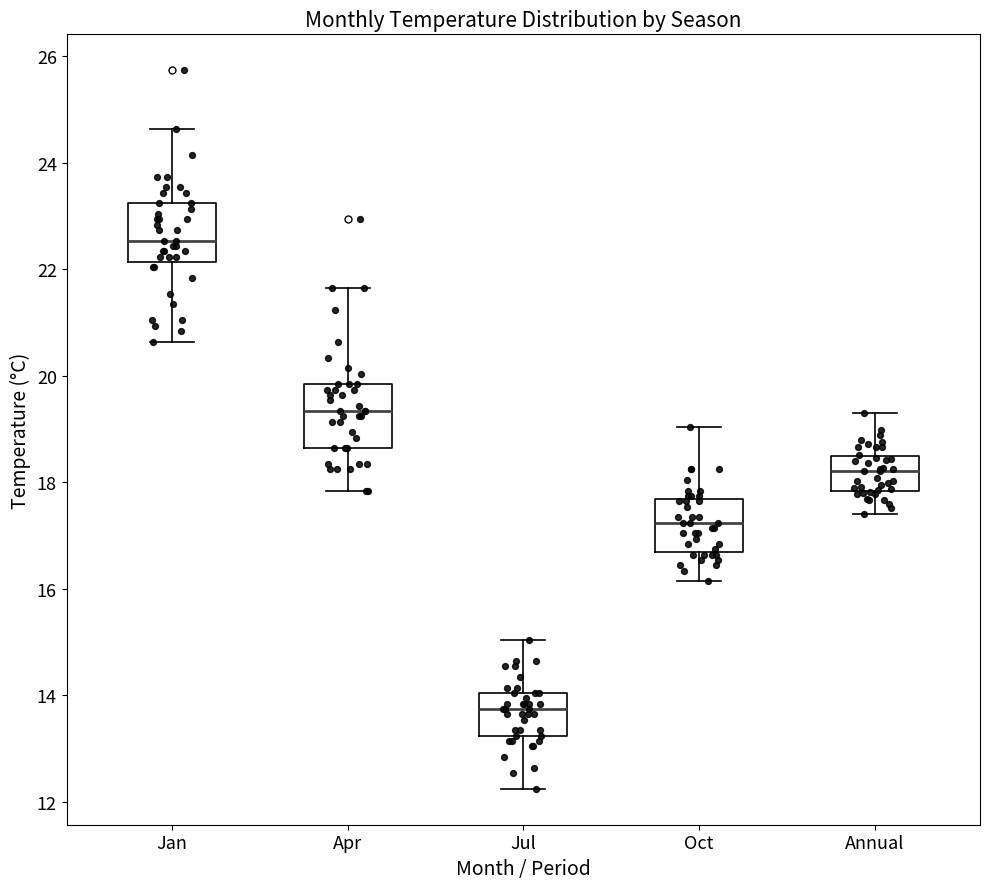

Reading left to right, read every box against the y-axis: the position of its median line, the range the box covers, and the ends of its whiskers. The values are not printed on the chart, so give them approximately, as read against the axis.

Jan: median 22.6, box 22.2 to 23.2, whiskers 20.6 to 24.6
Apr: median 19.4, box 18.6 to 19.8, whiskers 17.8 to 21.6
Jul: median 13.8, box 13.2 to 14.0, whiskers 12.2 to 15.0
Oct: median 17.2, box 16.6 to 17.6, whiskers 16.2 to 19.0
Annual: median 18.2, box 17.8 to 18.4, whiskers 17.4 to 19.4